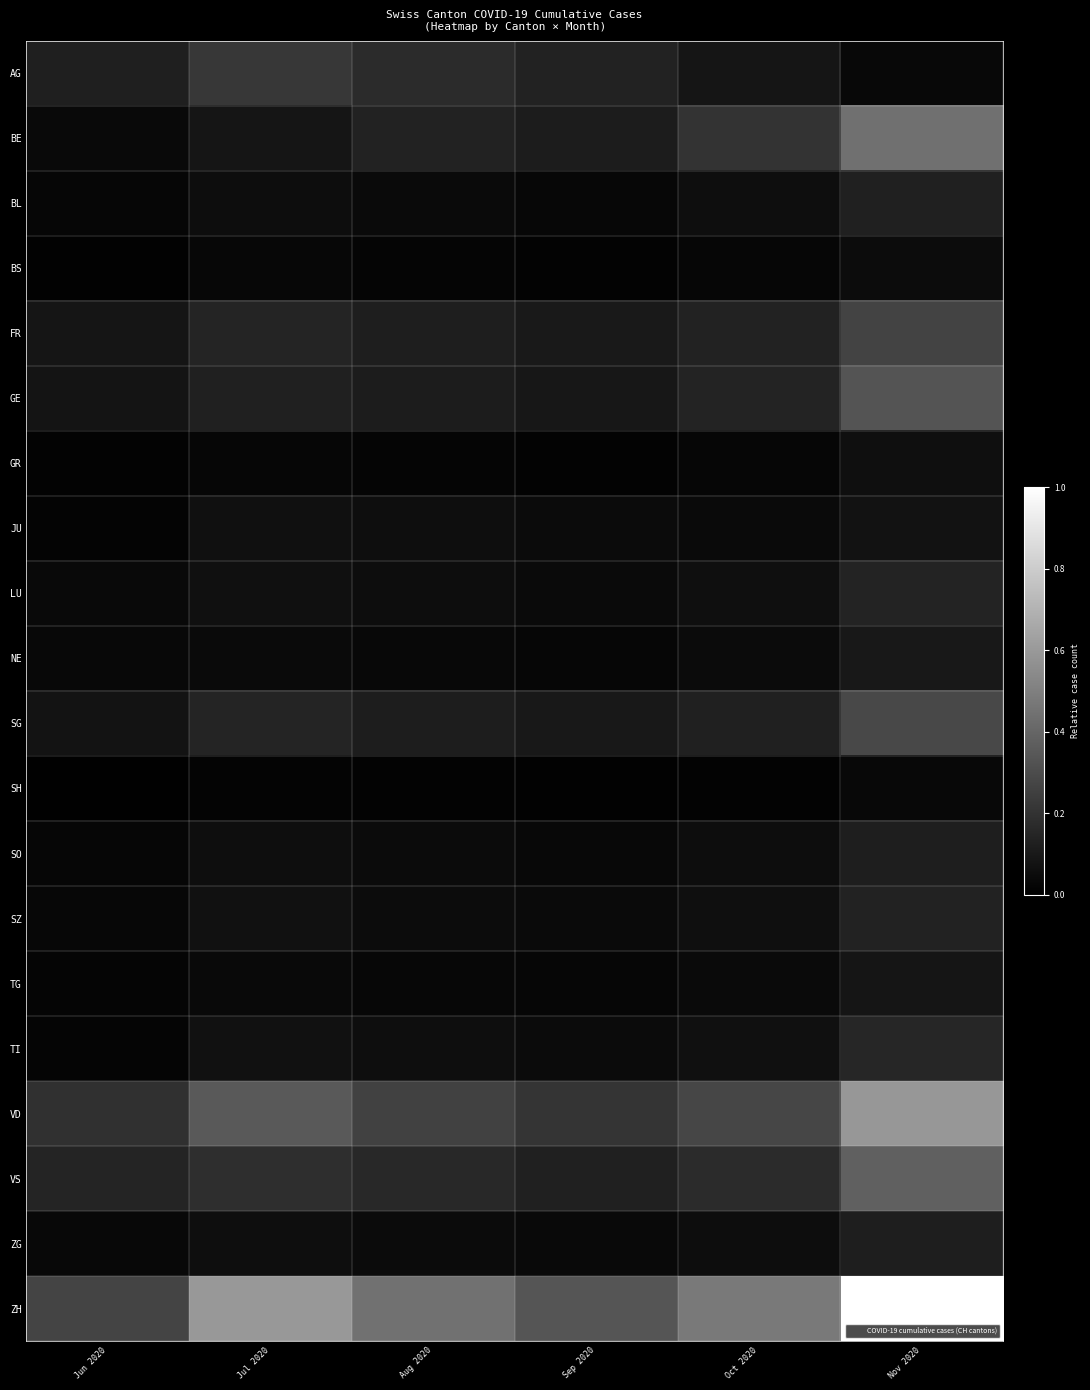

Reading left to right, extract all data points from this chart.

AG: Jun 2020=0.1	Jul 2020=0.2	Aug 2020=0.2	Sep 2020=0.1	Oct 2020=0.1	Nov 2020=0.0
BE: Jun 2020=0.0	Jul 2020=0.1	Aug 2020=0.1	Sep 2020=0.1	Oct 2020=0.2	Nov 2020=0.4
BL: Jun 2020=0.0	Jul 2020=0.1	Aug 2020=0.0	Sep 2020=0.0	Oct 2020=0.1	Nov 2020=0.1
BS: Jun 2020=0.0	Jul 2020=0.0	Aug 2020=0.0	Sep 2020=0.0	Oct 2020=0.0	Nov 2020=0.0
FR: Jun 2020=0.1	Jul 2020=0.1	Aug 2020=0.1	Sep 2020=0.1	Oct 2020=0.1	Nov 2020=0.3
GE: Jun 2020=0.1	Jul 2020=0.1	Aug 2020=0.1	Sep 2020=0.1	Oct 2020=0.1	Nov 2020=0.3
GR: Jun 2020=0.0	Jul 2020=0.0	Aug 2020=0.0	Sep 2020=0.0	Oct 2020=0.0	Nov 2020=0.1
JU: Jun 2020=0.0	Jul 2020=0.1	Aug 2020=0.1	Sep 2020=0.0	Oct 2020=0.0	Nov 2020=0.1
LU: Jun 2020=0.0	Jul 2020=0.1	Aug 2020=0.1	Sep 2020=0.0	Oct 2020=0.1	Nov 2020=0.1
NE: Jun 2020=0.0	Jul 2020=0.0	Aug 2020=0.0	Sep 2020=0.0	Oct 2020=0.0	Nov 2020=0.1
SG: Jun 2020=0.1	Jul 2020=0.1	Aug 2020=0.1	Sep 2020=0.1	Oct 2020=0.1	Nov 2020=0.3
SH: Jun 2020=0.0	Jul 2020=0.0	Aug 2020=0.0	Sep 2020=0.0	Oct 2020=0.0	Nov 2020=0.0
SO: Jun 2020=0.0	Jul 2020=0.1	Aug 2020=0.0	Sep 2020=0.0	Oct 2020=0.1	Nov 2020=0.1
SZ: Jun 2020=0.0	Jul 2020=0.1	Aug 2020=0.0	Sep 2020=0.0	Oct 2020=0.1	Nov 2020=0.1
TG: Jun 2020=0.0	Jul 2020=0.0	Aug 2020=0.0	Sep 2020=0.0	Oct 2020=0.0	Nov 2020=0.1
TI: Jun 2020=0.0	Jul 2020=0.1	Aug 2020=0.1	Sep 2020=0.0	Oct 2020=0.1	Nov 2020=0.2
VD: Jun 2020=0.2	Jul 2020=0.4	Aug 2020=0.3	Sep 2020=0.2	Oct 2020=0.3	Nov 2020=0.6
VS: Jun 2020=0.1	Jul 2020=0.2	Aug 2020=0.2	Sep 2020=0.1	Oct 2020=0.2	Nov 2020=0.4
ZG: Jun 2020=0.0	Jul 2020=0.1	Aug 2020=0.0	Sep 2020=0.0	Oct 2020=0.1	Nov 2020=0.1
ZH: Jun 2020=0.3	Jul 2020=0.6	Aug 2020=0.4	Sep 2020=0.3	Oct 2020=0.5	Nov 2020=1.0